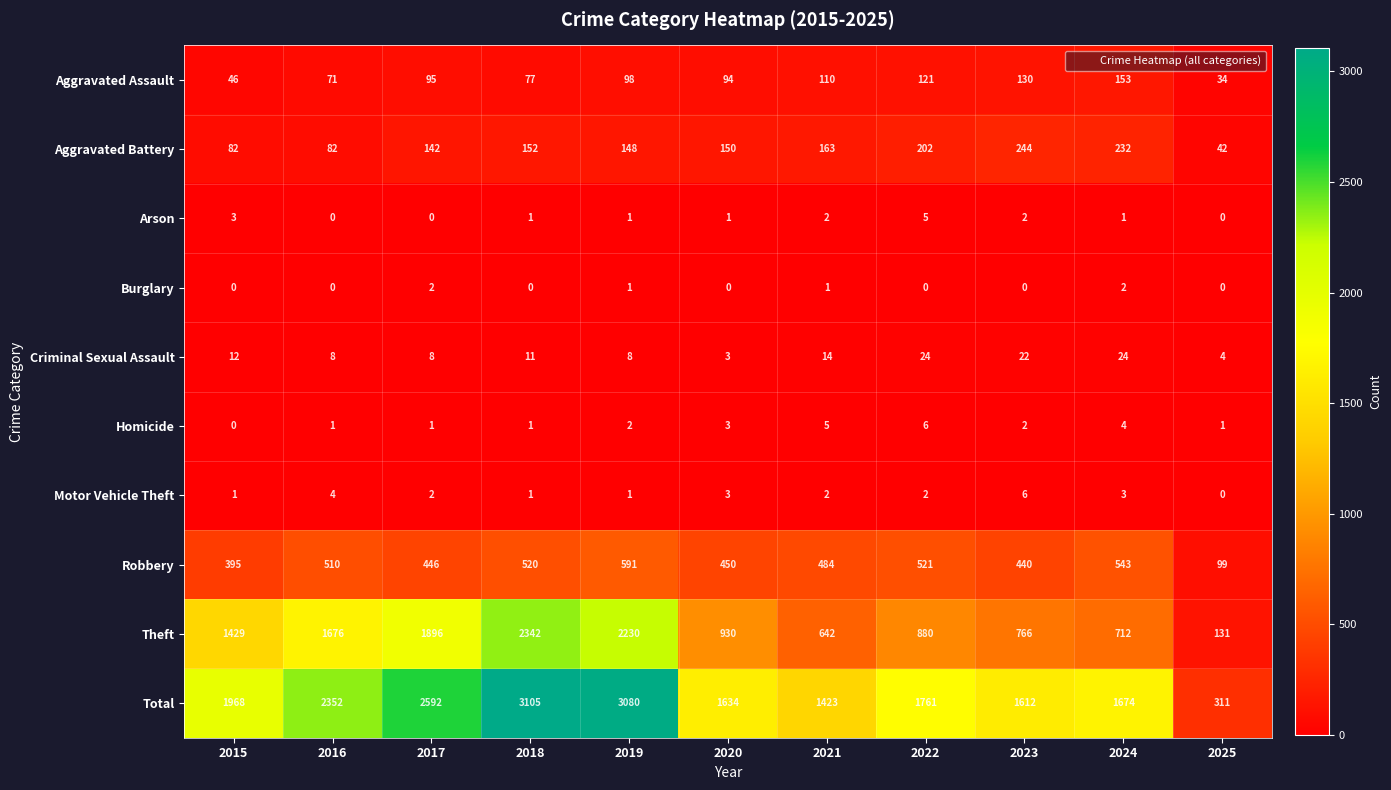

What is the approximate value of Motor Vehicle Theft at 2023?

6